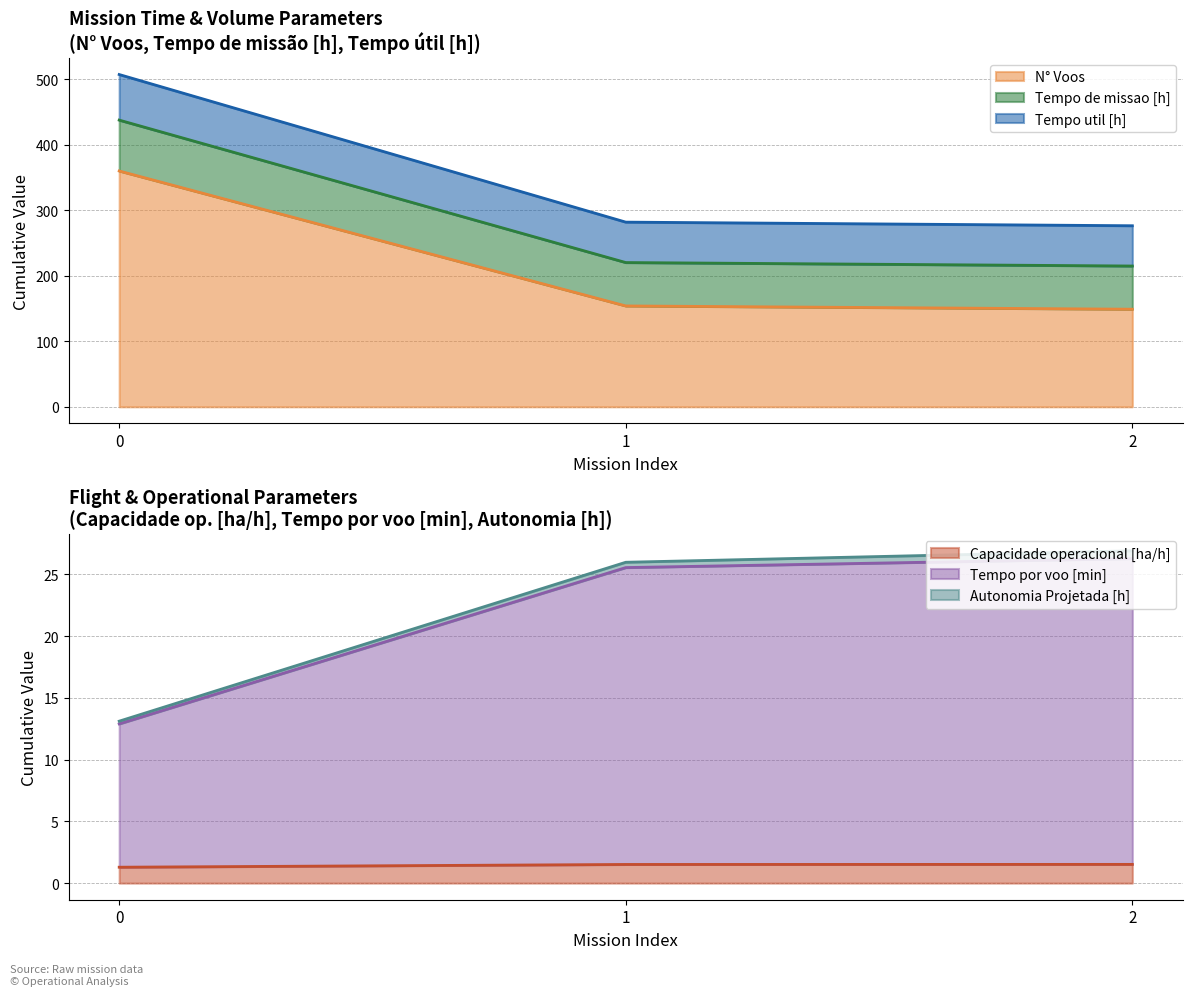

What is the value of the Capacidade operacional [ha/h] point at the 3rd from the left?

1.5